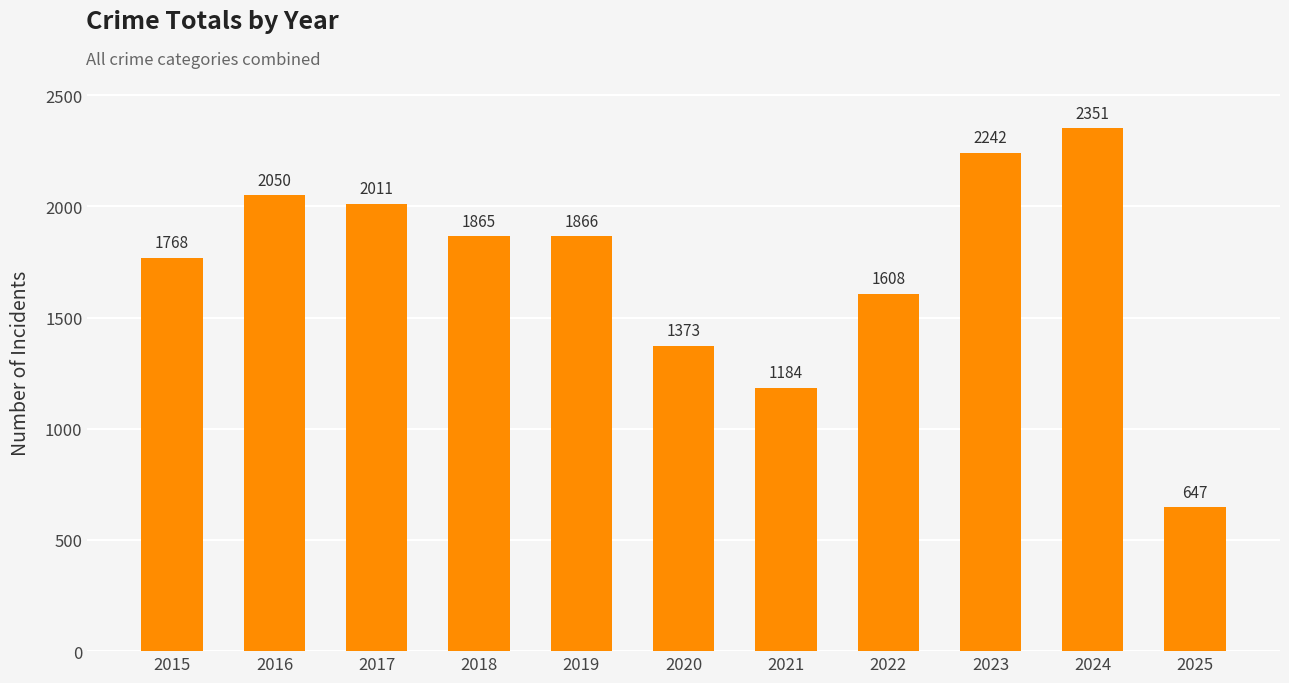

Approximately how many times larger is the value at 2022 compared to 2021?

1.4